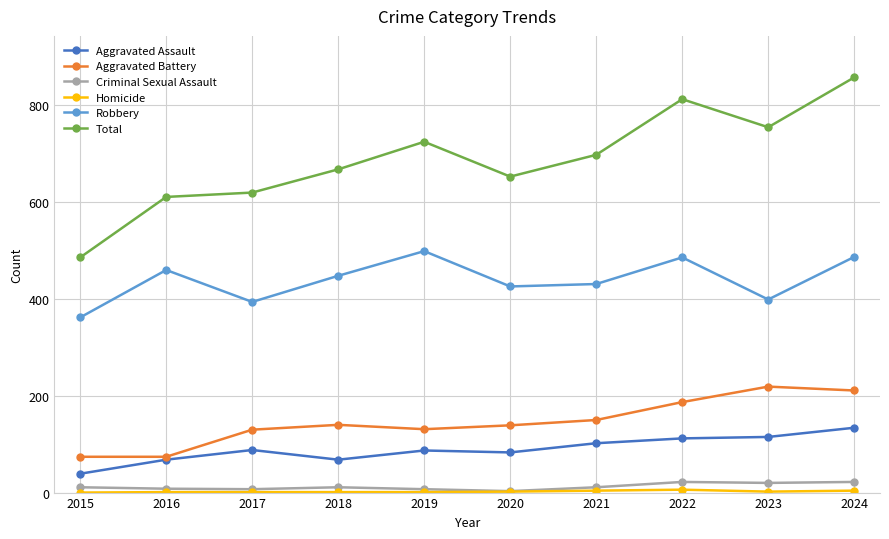

True or false: Robbery and Aggravated Assault intersect in this chart.

False